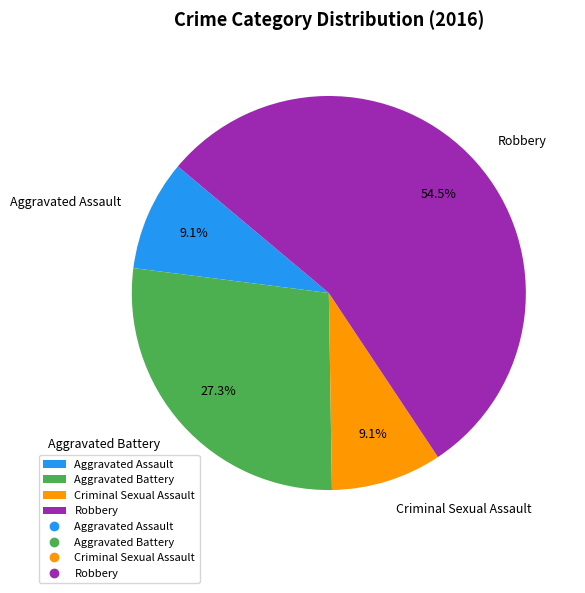

Is it true that Aggravated Assault is 22% of the pie?

False